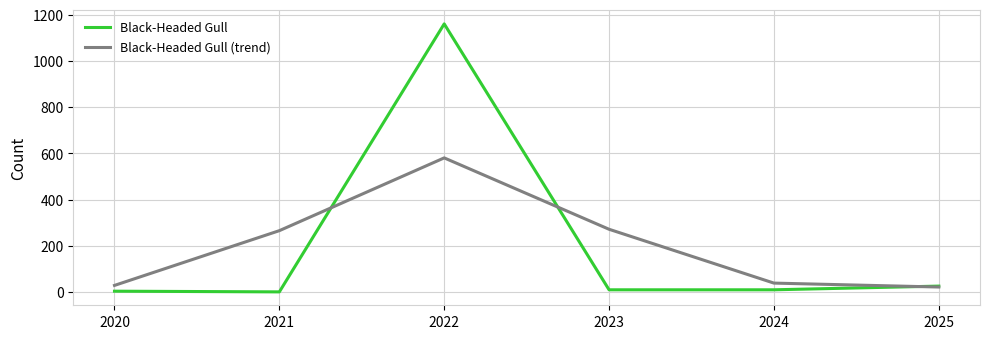

Is it true that Black-Headed Gull equals 1161 at 2022?

True